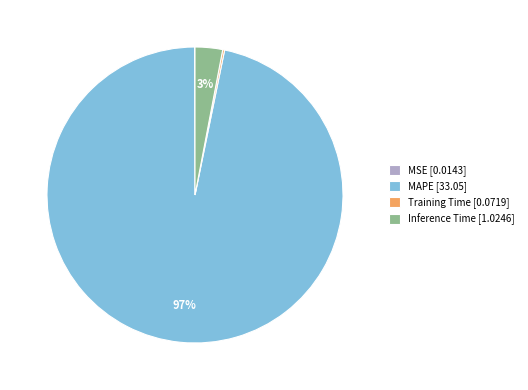

To the nearest percent, what is the difference between the largest and smallest slice percentages?

97%